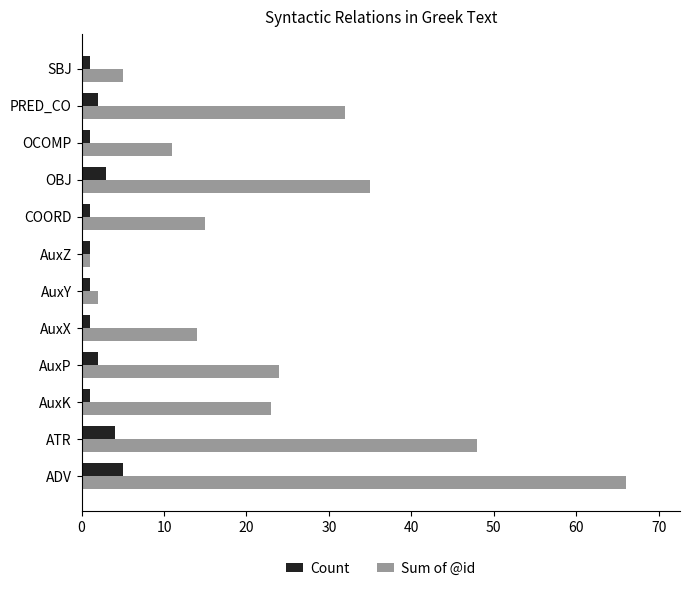

Is the value of Count at AuxZ greater than the value of Sum of @id at COORD?

No